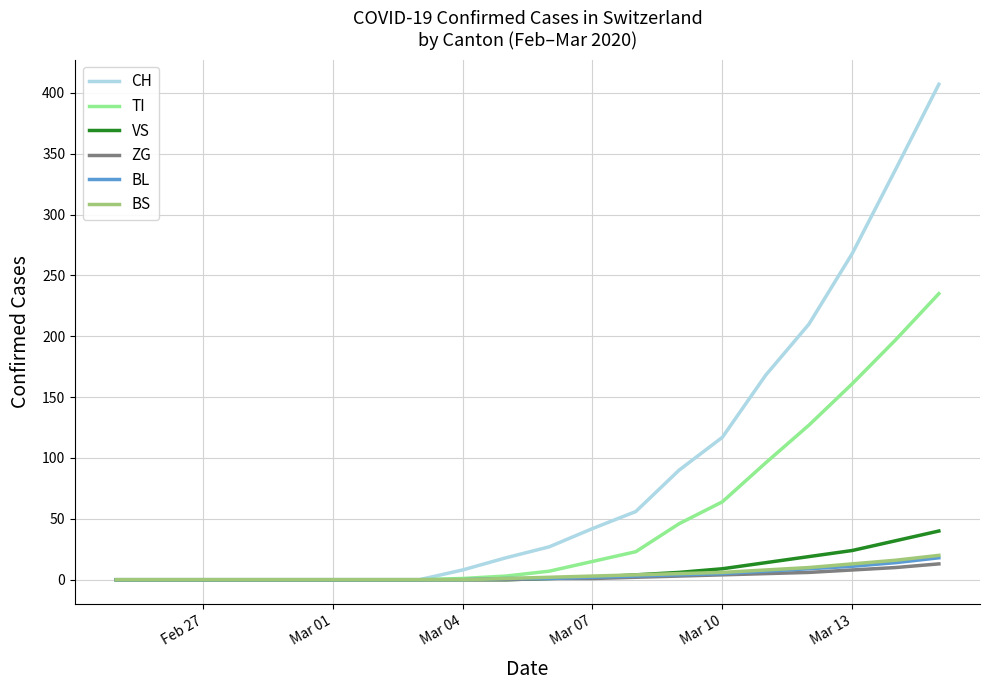

Which series has the largest total across all categories?

CH